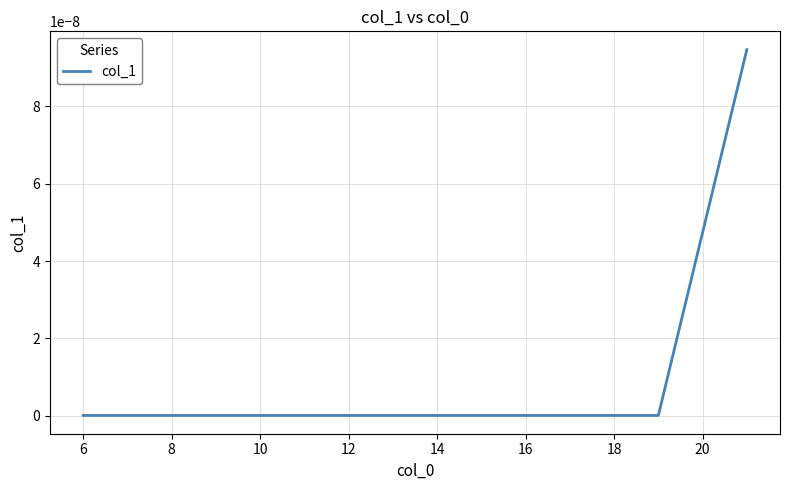

Does the chart display data point markers on the line(s)?

No